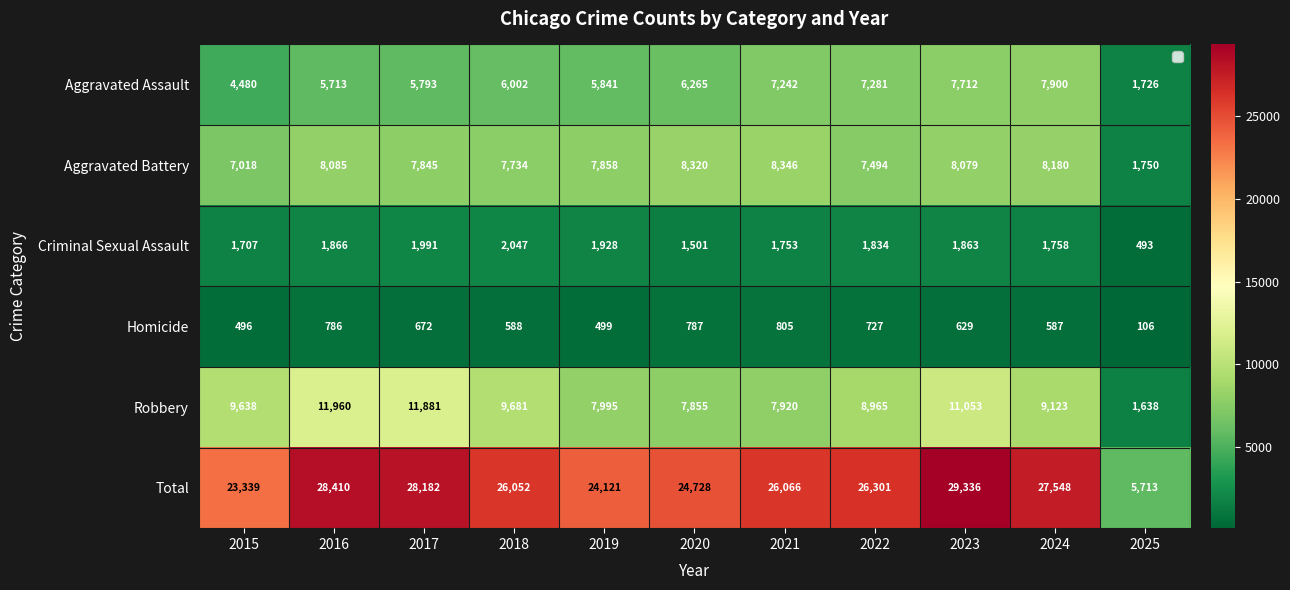

What is the difference between the highest and lowest values at 2023?

28707